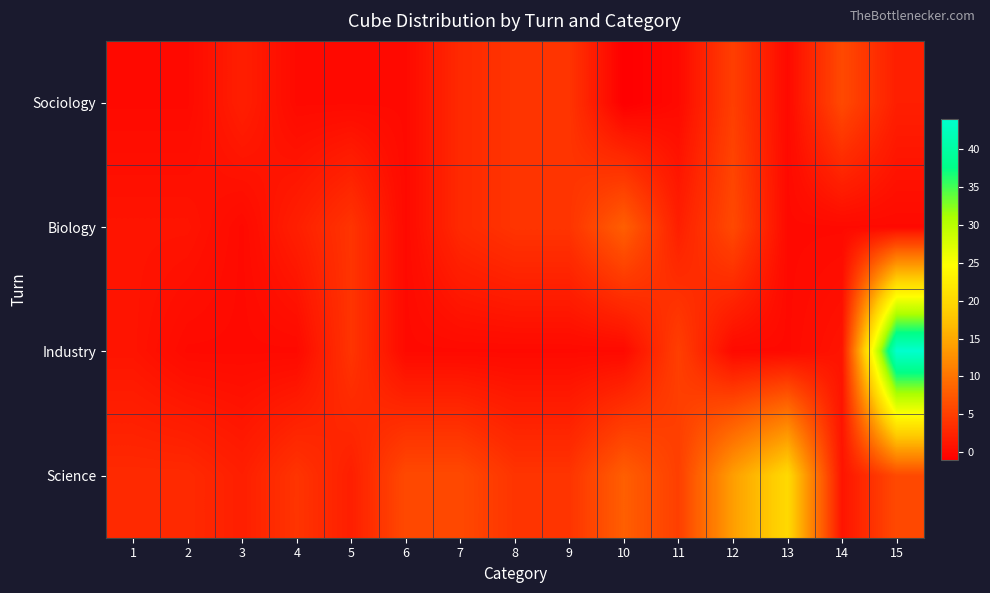

What is the greatest value displayed?

44